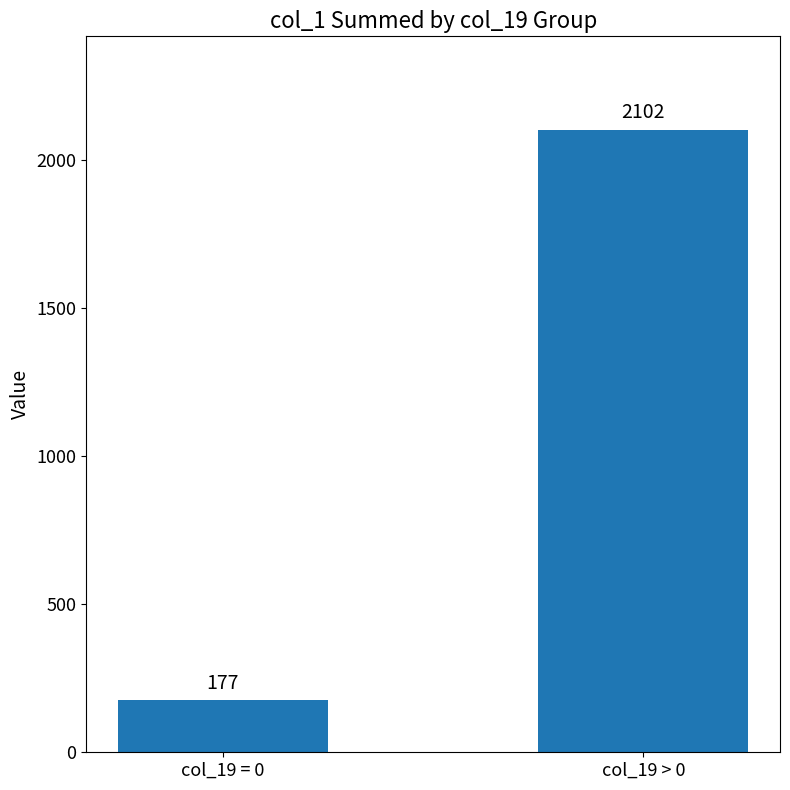

Is it true that the value at col_19 = 0 is 275?

False